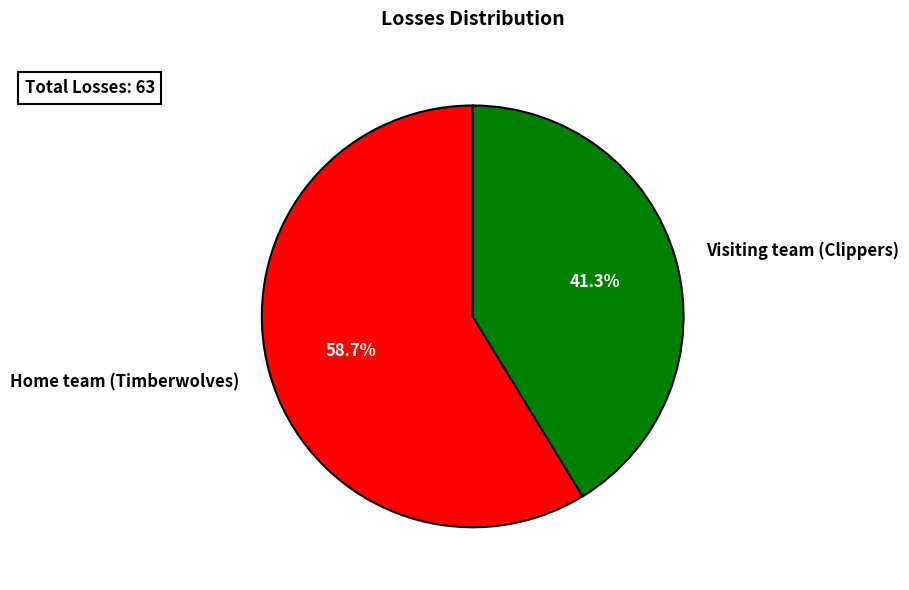

What is the smallest slice in the pie chart?

Visiting team (Clippers)